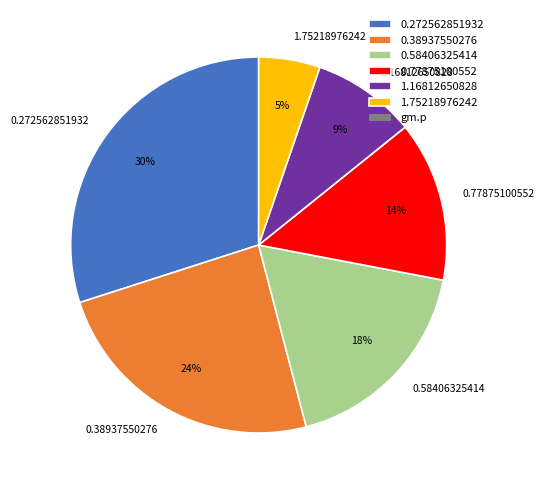

The 0.272562851932 slice represents 30% of the pie. True or false?

True